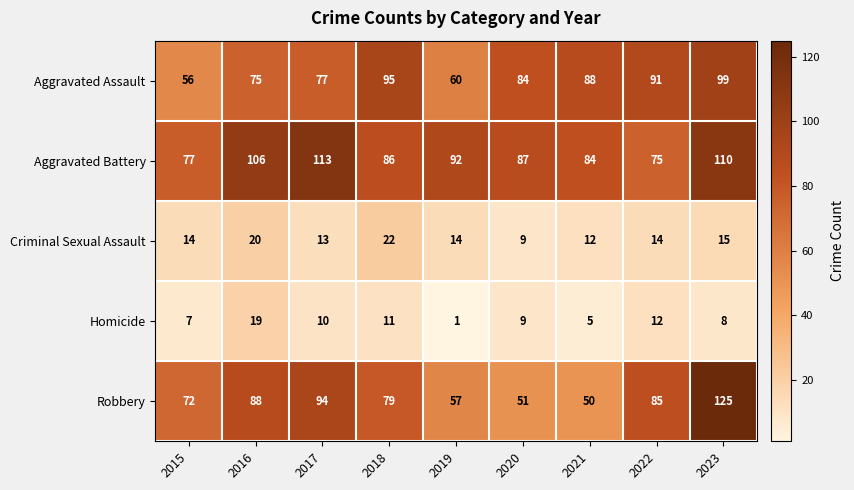

Which series has the largest total across all categories?

Aggravated Battery